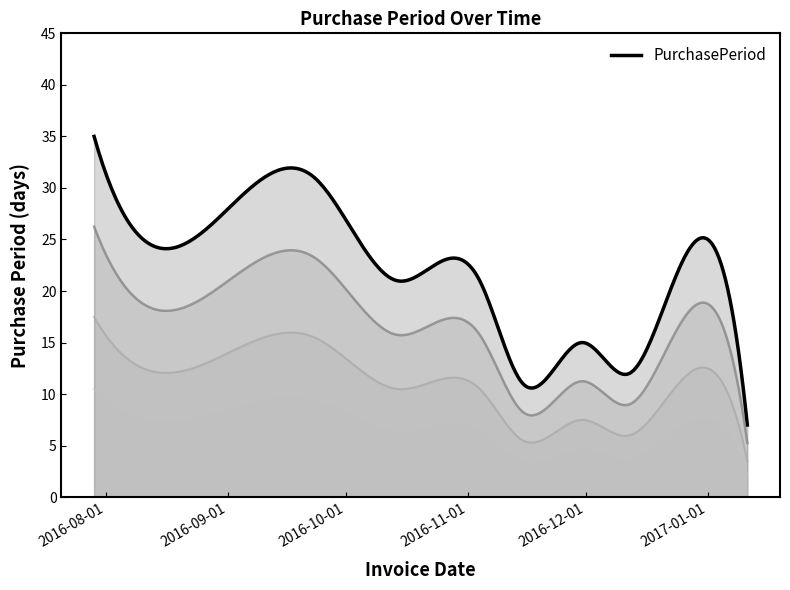

What position from the right is 2016-11-30?

4